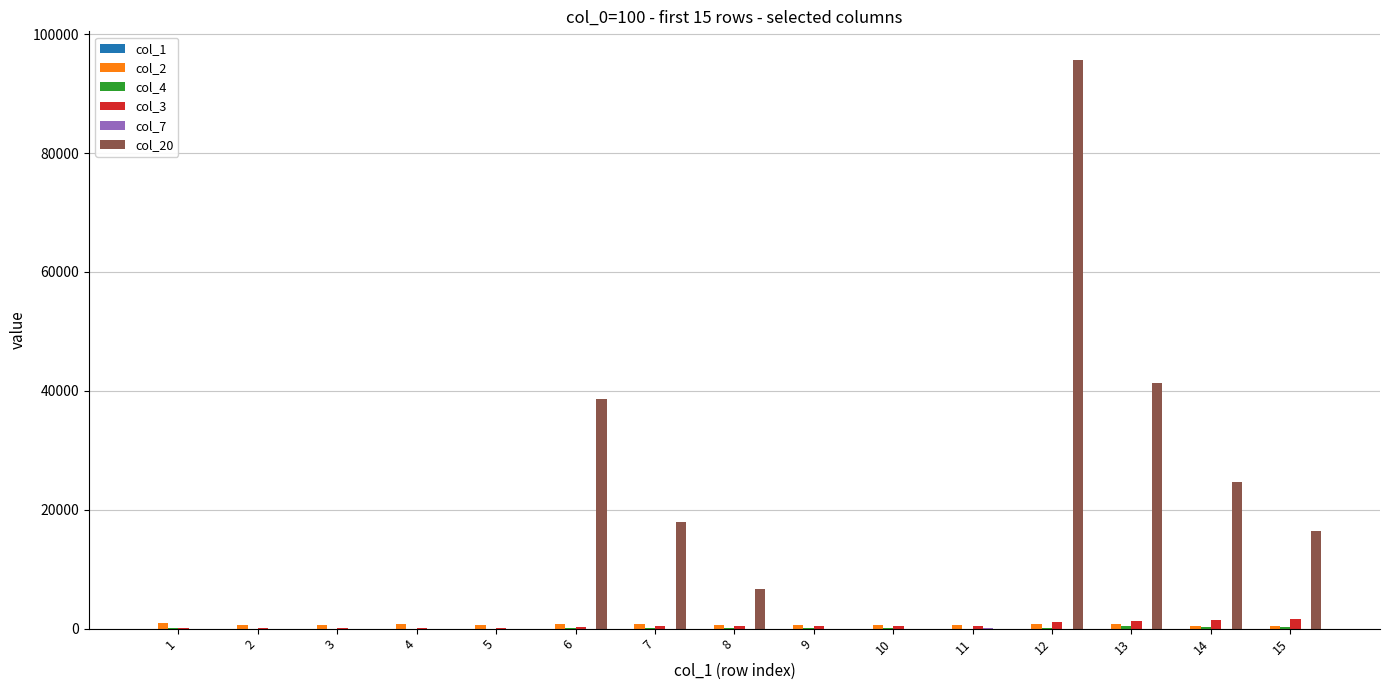

What is the greatest value displayed?

95700